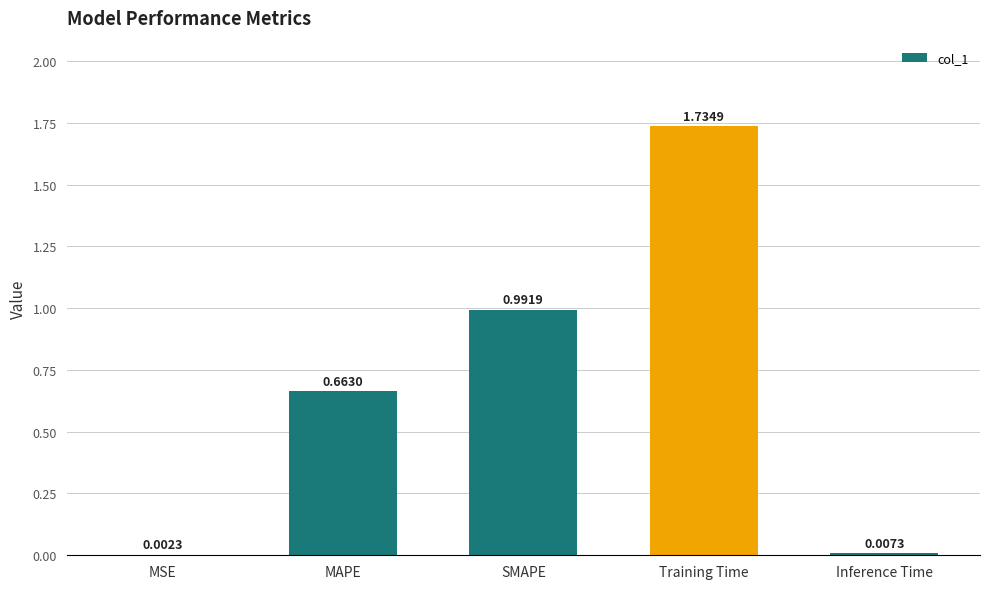

Which label corresponds to the largest value in the chart?

Training Time